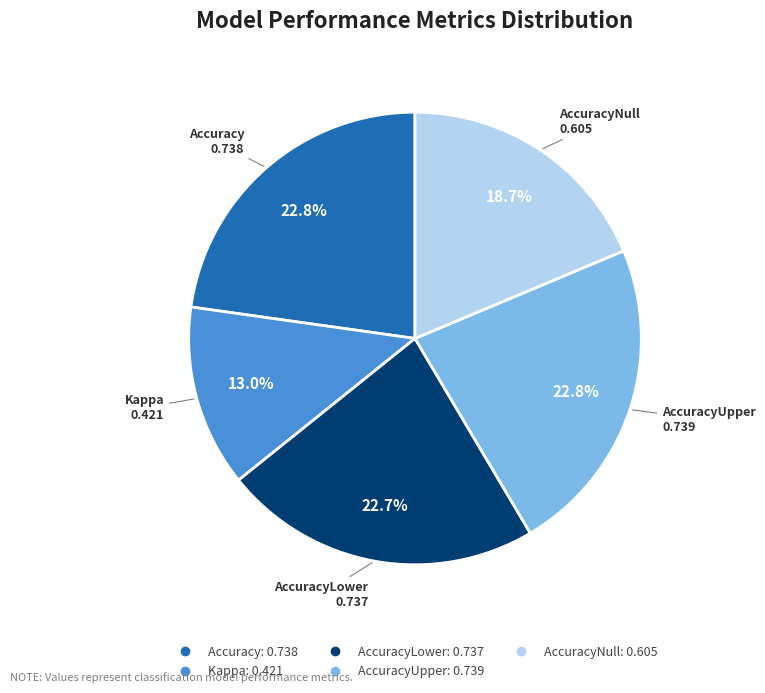

Is there a majority slice in this chart?

No